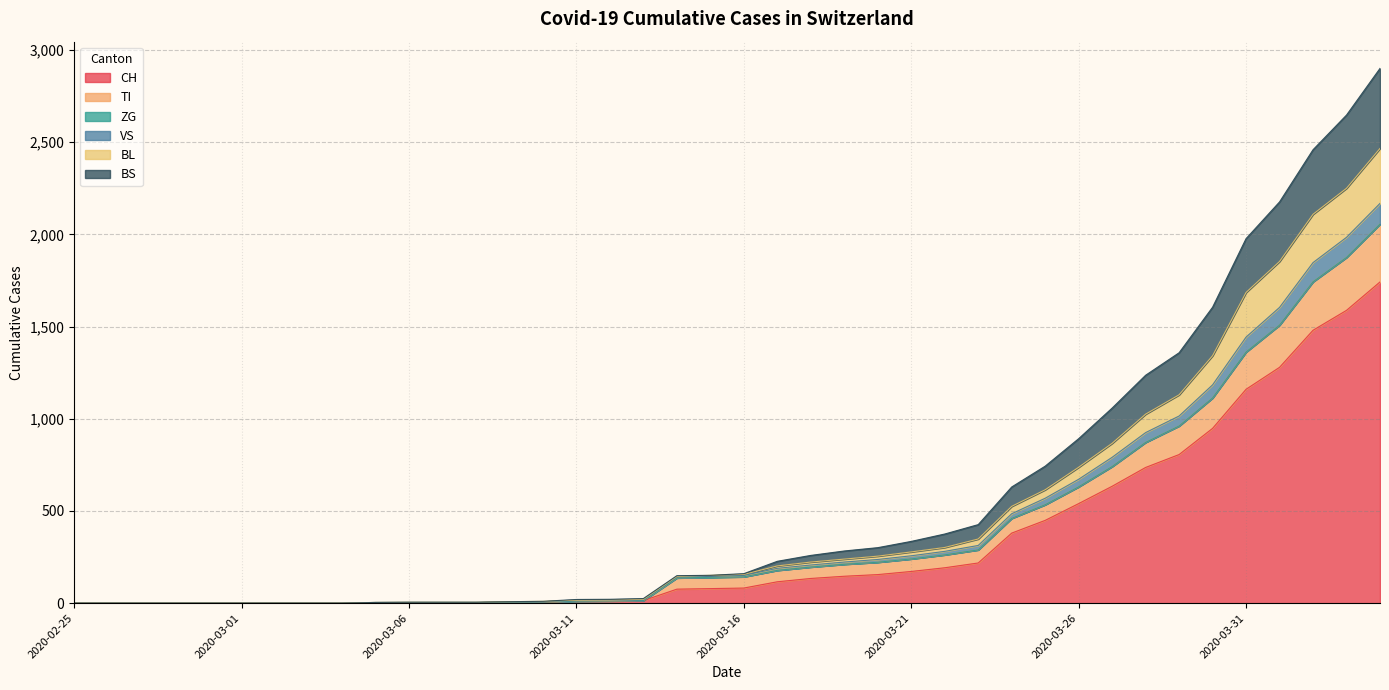

At which label does TI reach its minimum?

2020-02-25